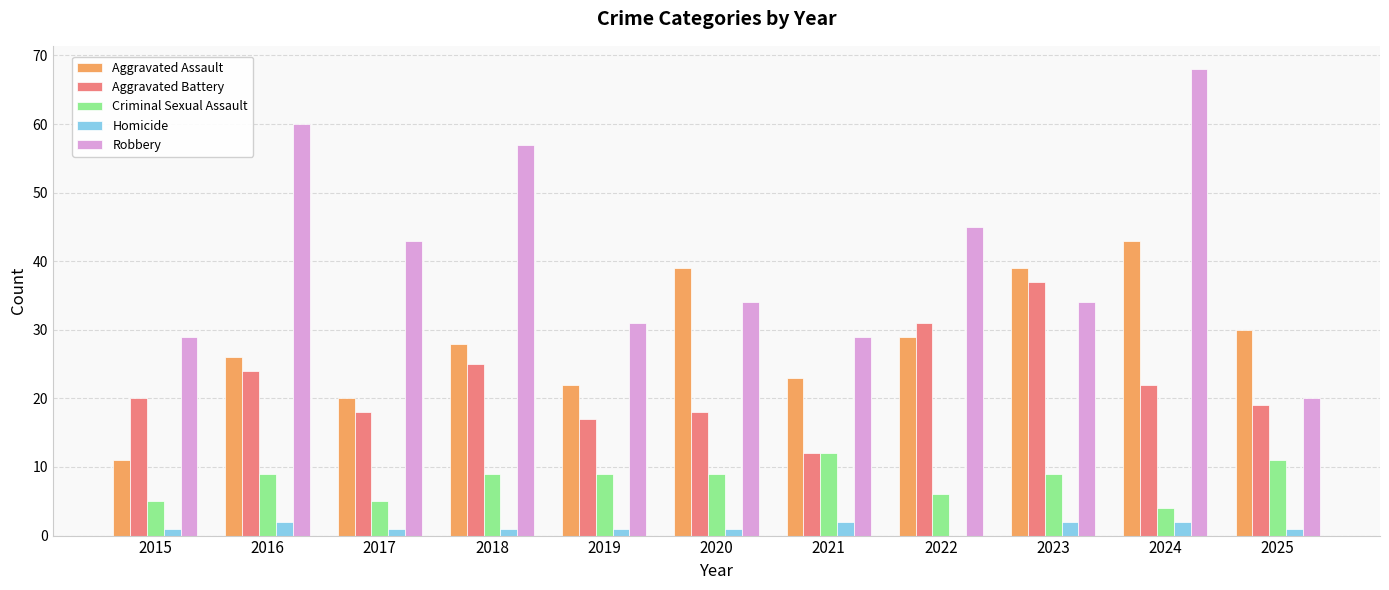

True or false: Aggravated Assault has a value of 22 at 2019.

True